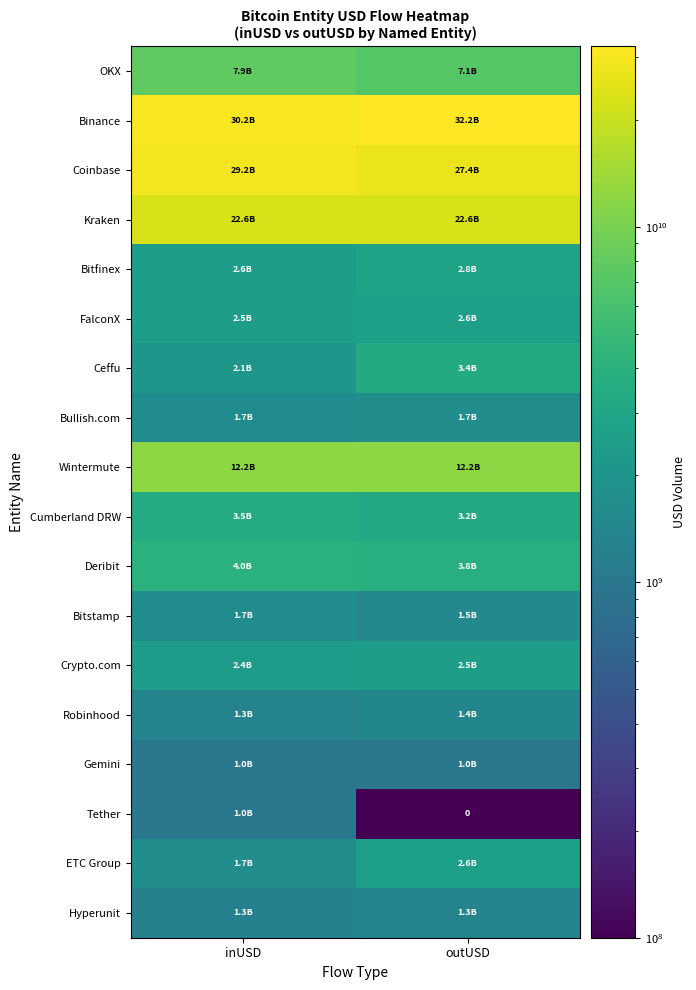

At which label is Tether closest to 502593344?

inUSD